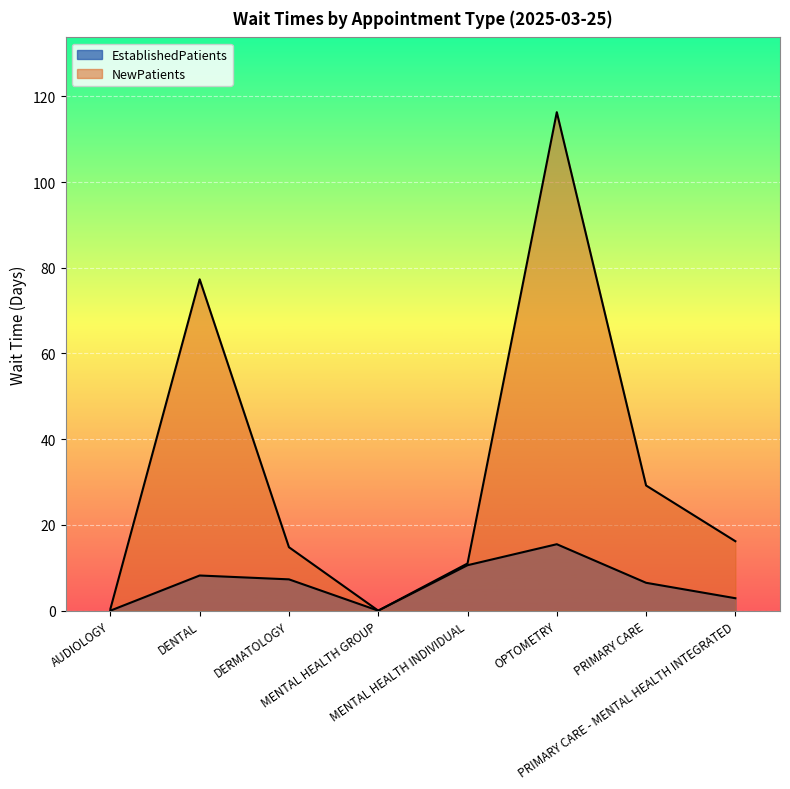

How many distinct data groups are displayed?

2